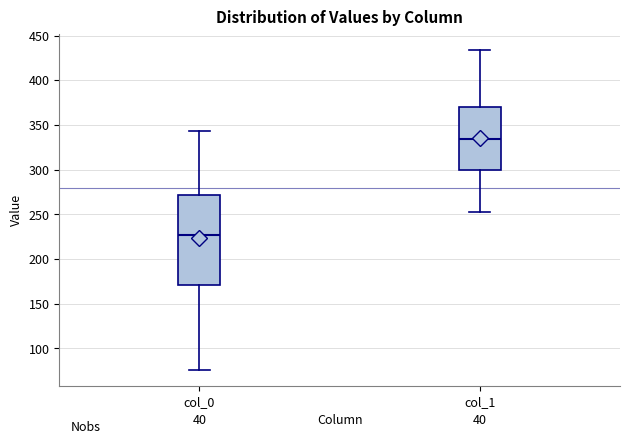

Which box is the tallest, from its lower edge to its upper edge?

col_0